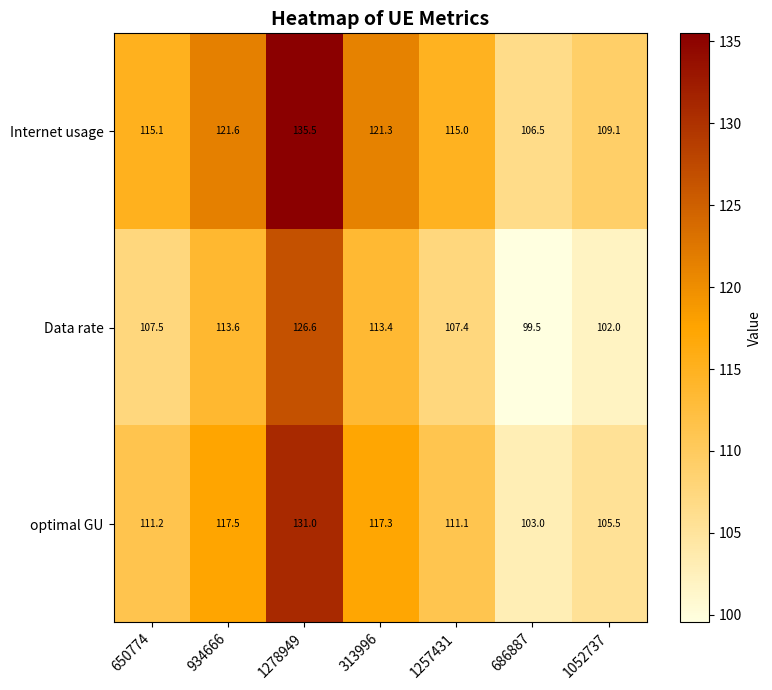

True or false: Internet usage has a value of 25.3 at 1052737.

False